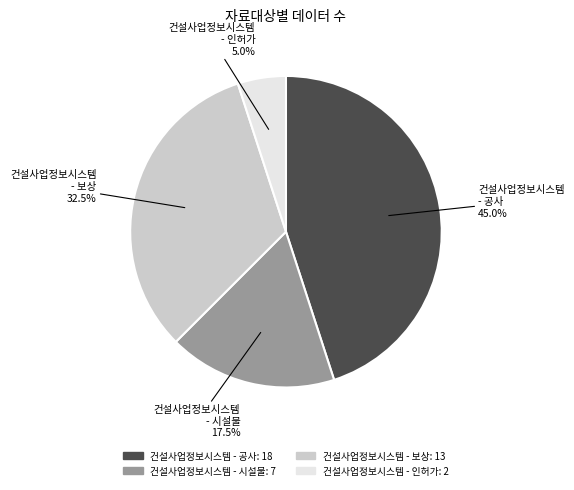

How many segments does this pie chart have?

4